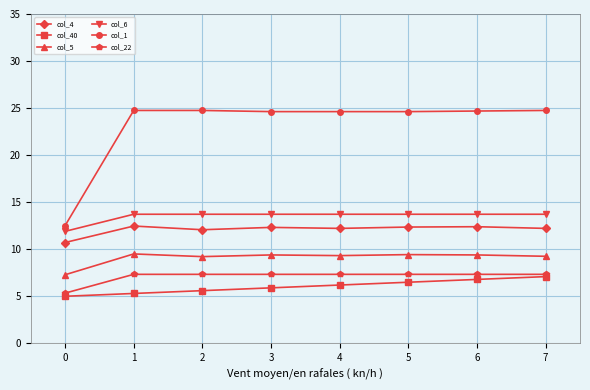

Is the value of col_4 at 1 greater than the value of col_22 at 7?

Yes